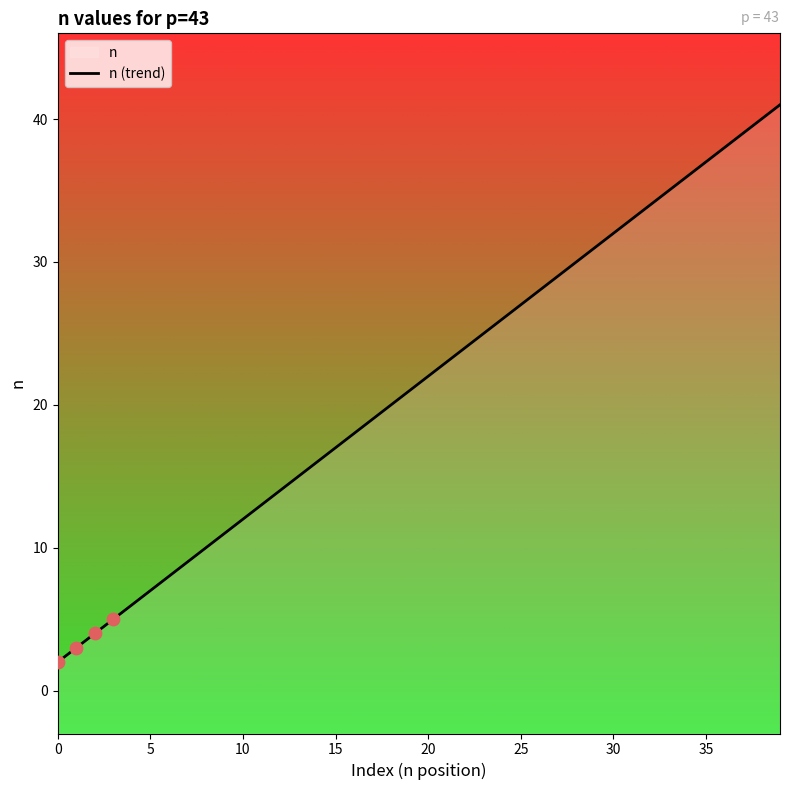

Between 13 and 35, which is larger?

13